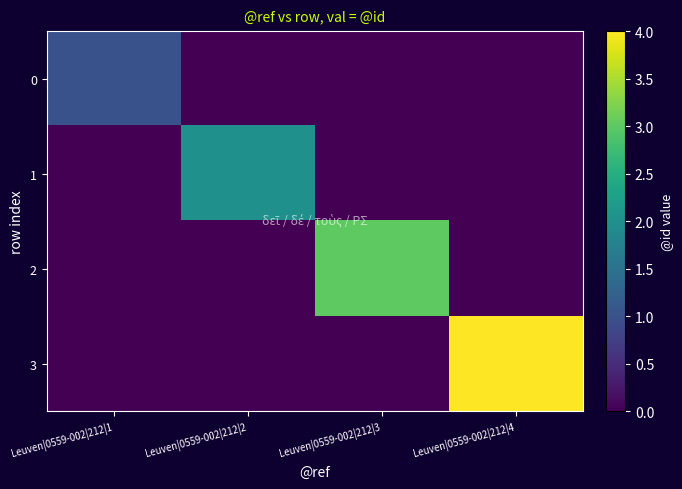

List the series in order of their peak value, lowest first.

0, 1, 2, 3